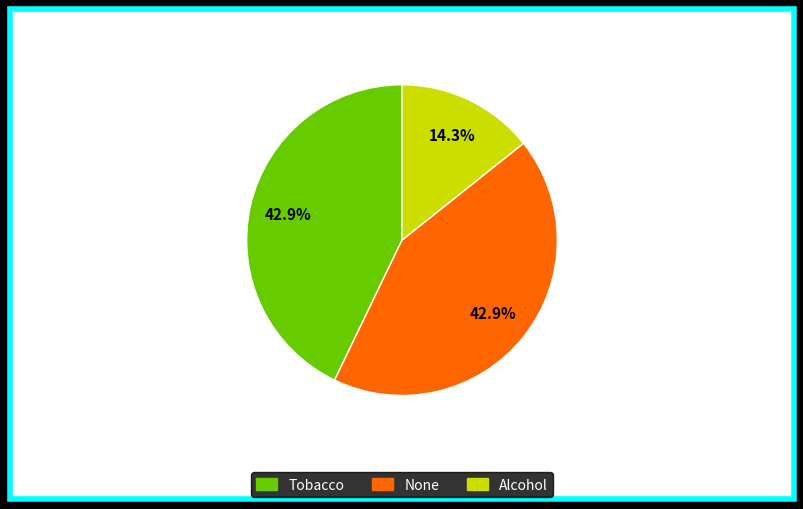

Is it true that Alcohol is 14% of the pie?

True